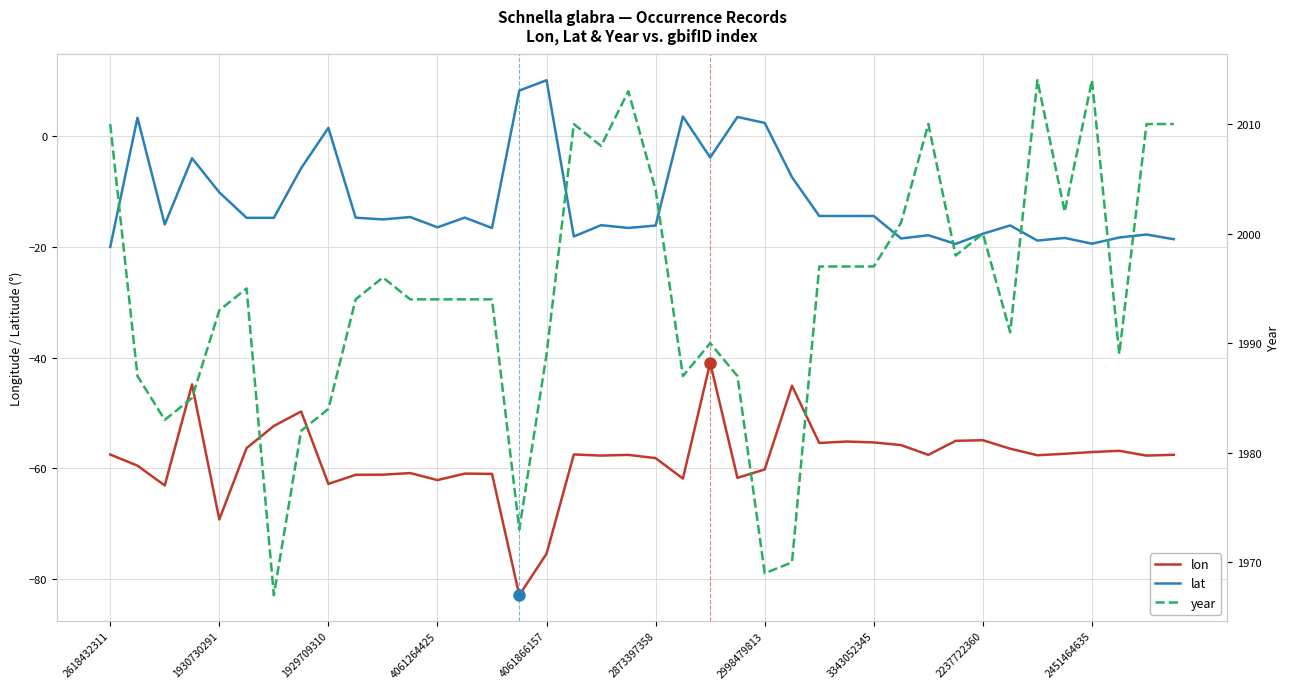

What is the difference between the maximum and minimum values in the lon series?

42.0